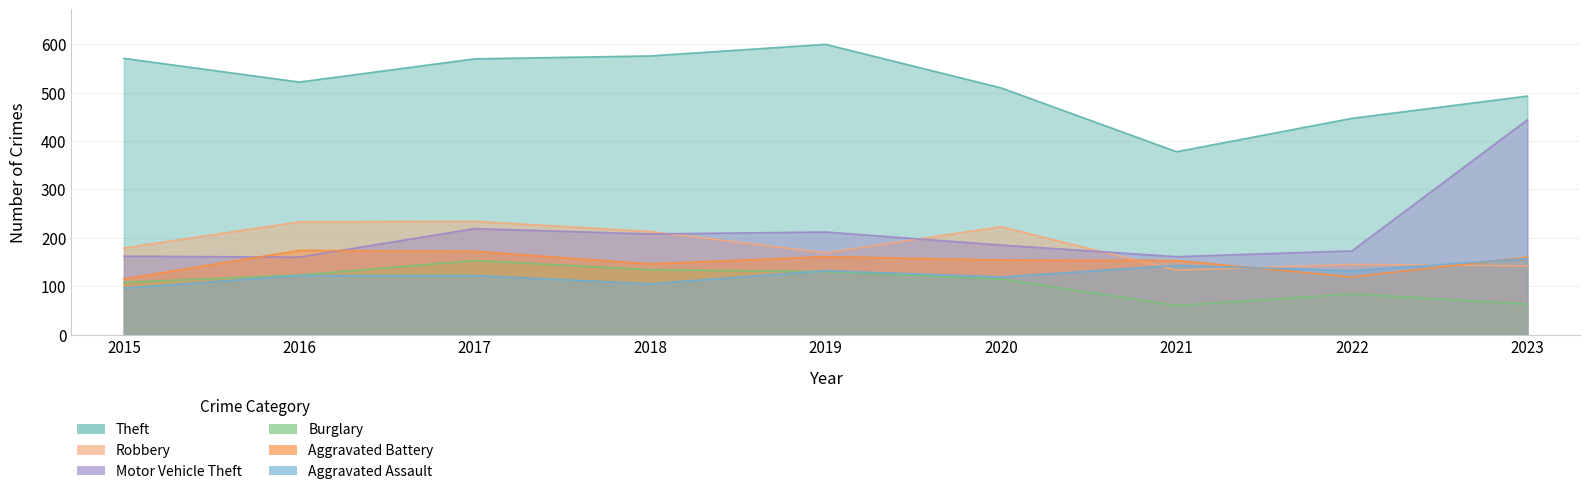

True or false: Robbery has a value of 69 at 2022.

False